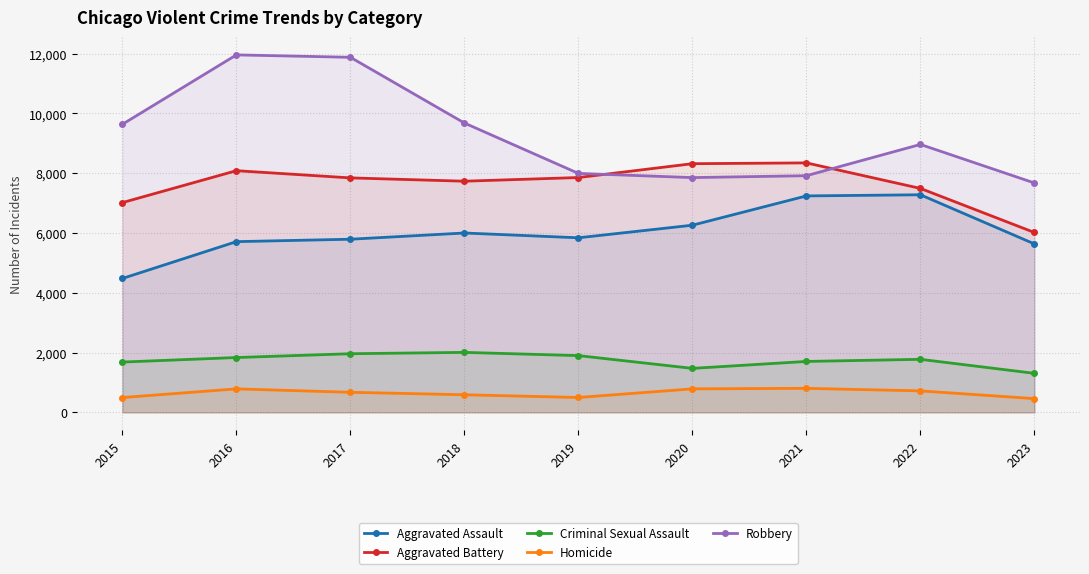

What is the difference between the maximum and minimum values in the Aggravated Assault series?

2800